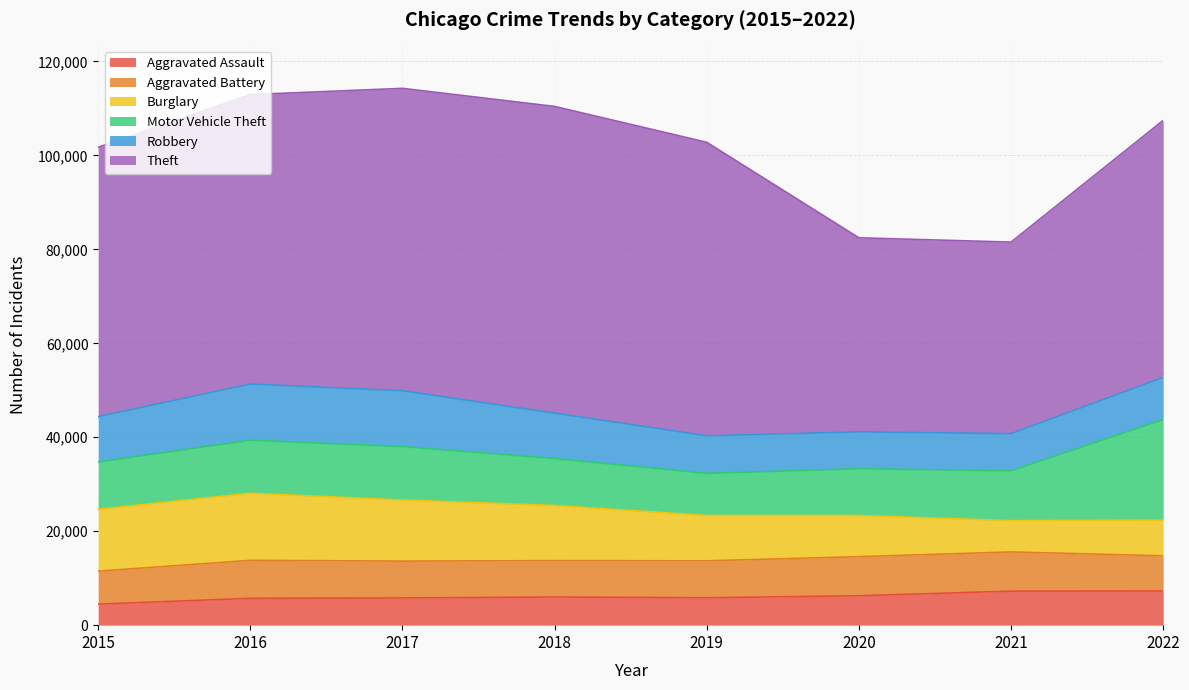

Between 2019 and 2020, which series saw the biggest shift?

Theft